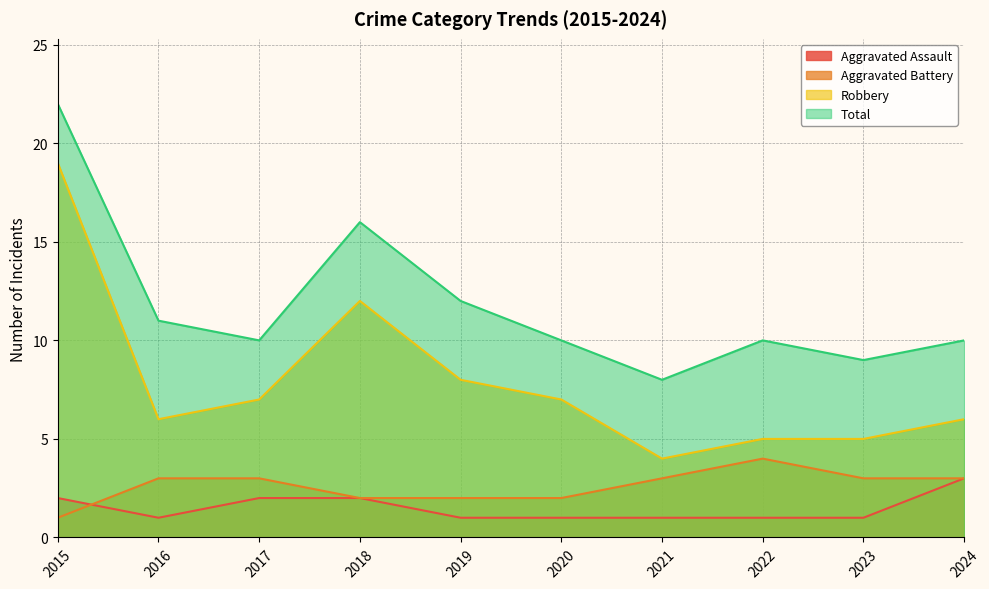

Does the chart have visible grid lines?

Yes